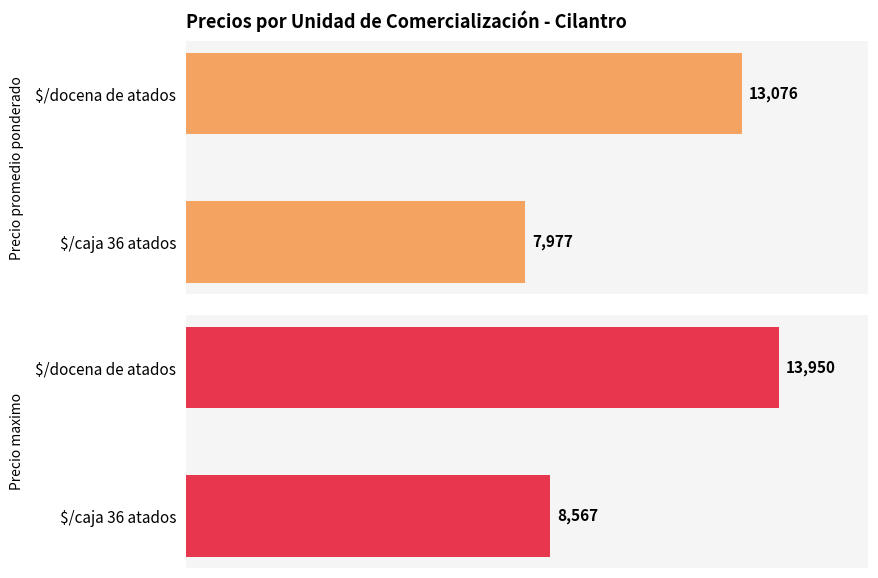

Which series changed the most between 0 and 1?

Precio maximo